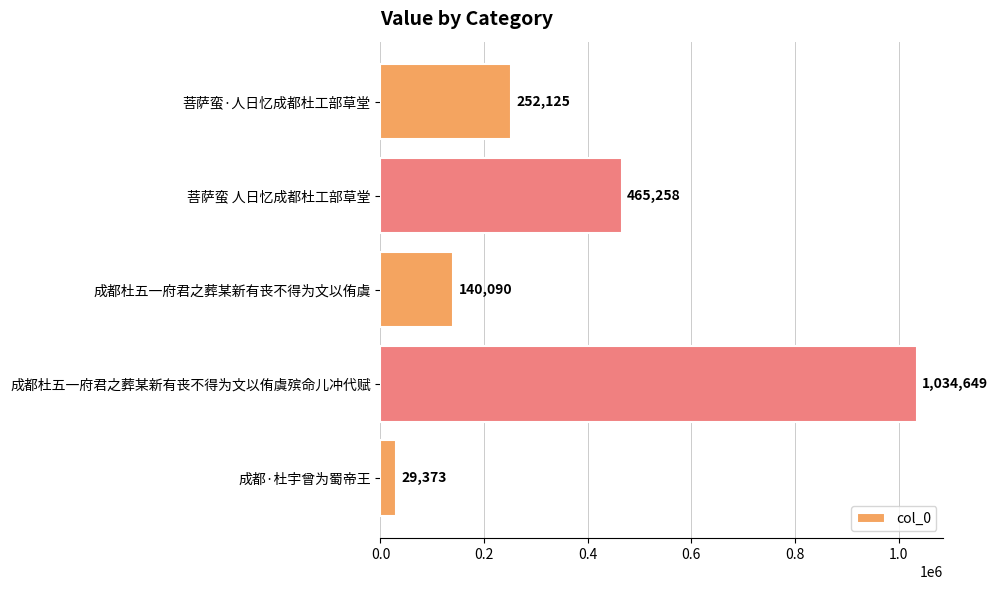

True or false: the data shows 114996 at 菩萨蛮·人日忆成都杜工部草堂.

False